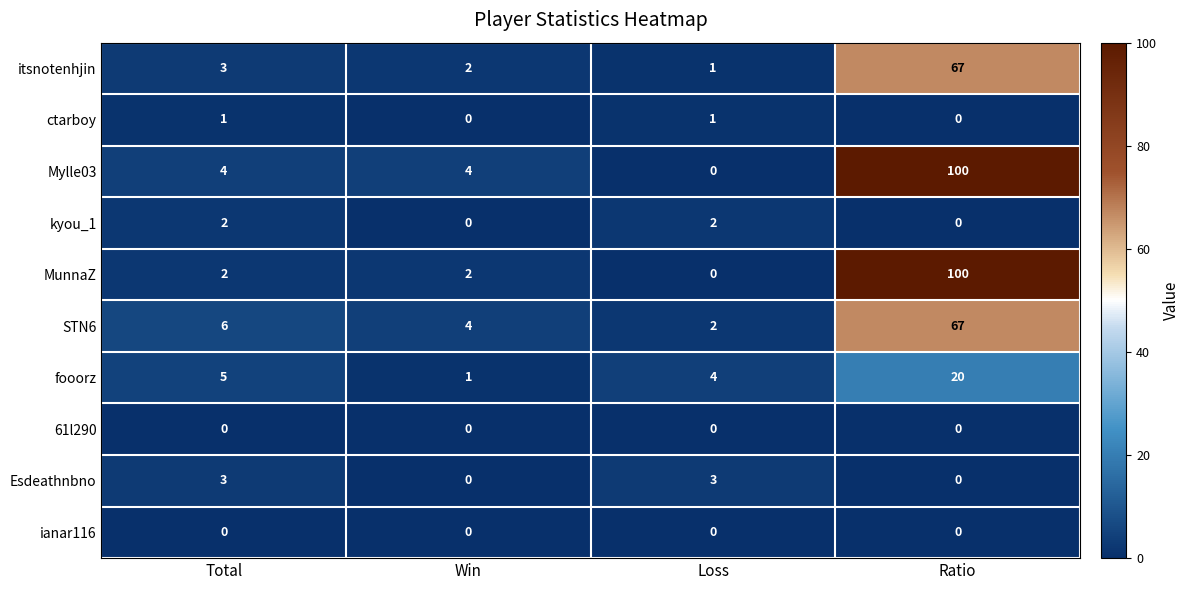

Which series has the largest total across all categories?

Mylle03